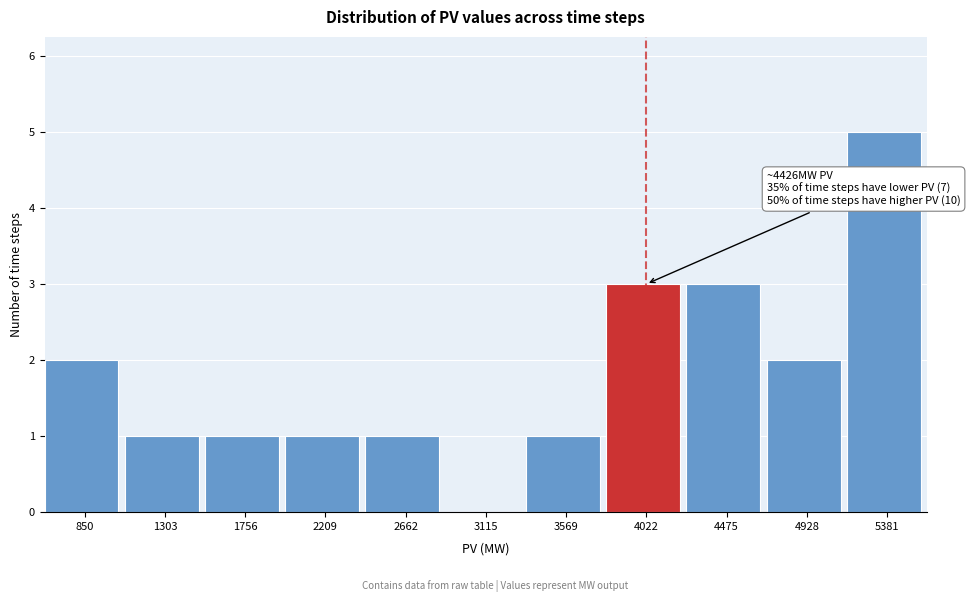

Reading left to right, transcribe all the data shown in this chart.

850=2	1303=1	1756=1	2209=1	2662=1	3115=0	3569=1	4022=3	4475=3	4928=2	5381=5